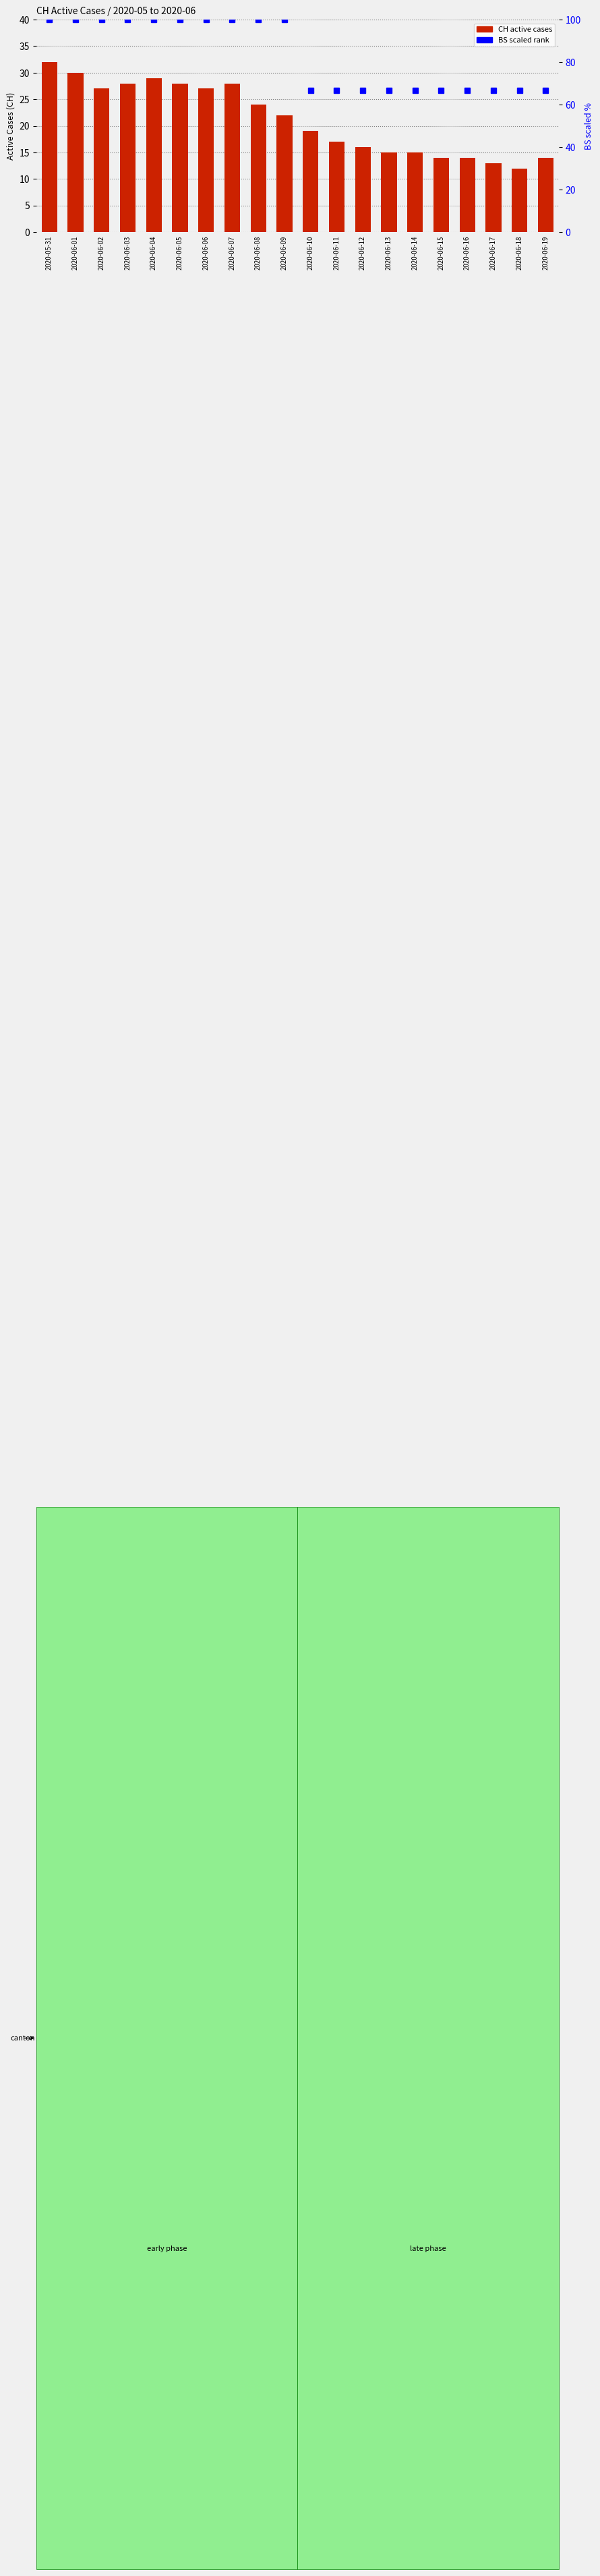

Reading left to right, transcribe all the data shown in this chart.

2020-05-31=32	2020-06-01=30	2020-06-02=27	2020-06-03=28	2020-06-04=29	2020-06-05=28	2020-06-06=27	2020-06-07=28	2020-06-08=24	2020-06-09=22	2020-06-10=19	2020-06-11=17	2020-06-12=16	2020-06-13=15	2020-06-14=15	2020-06-15=14	2020-06-16=14	2020-06-17=13	2020-06-18=12	2020-06-19=14